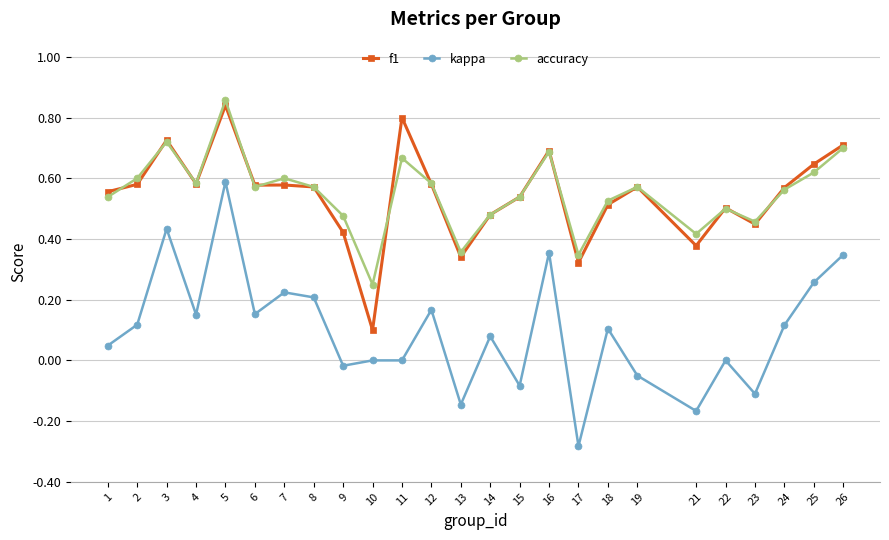

At which label does kappa reach its peak?

5